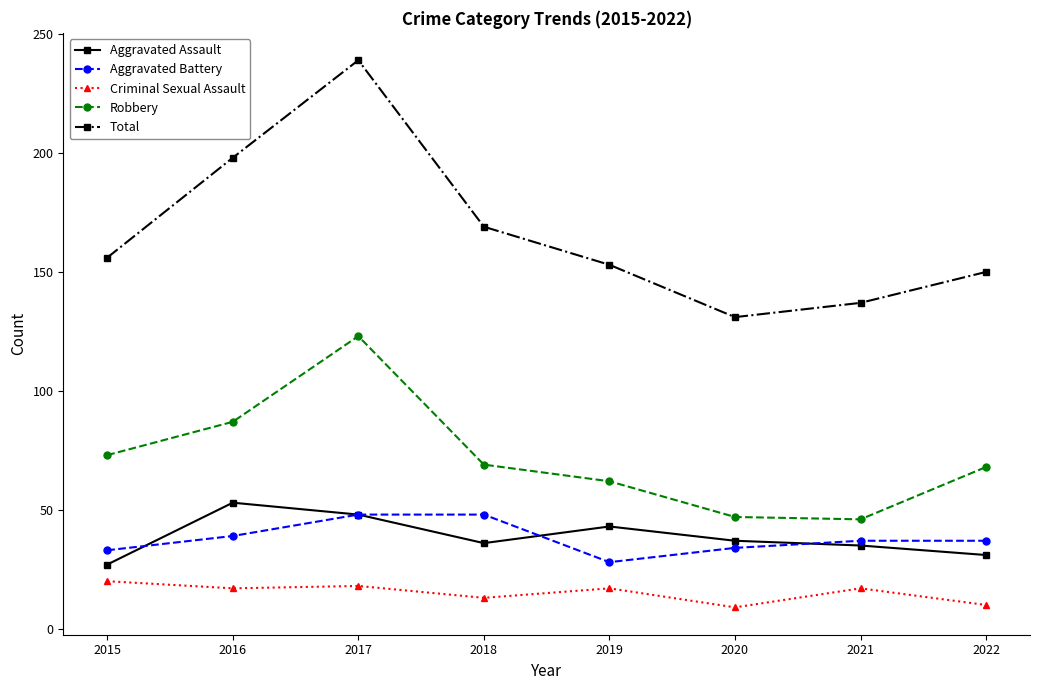

Is the value of Total at 2021 greater than the value of Robbery at 2016?

Yes